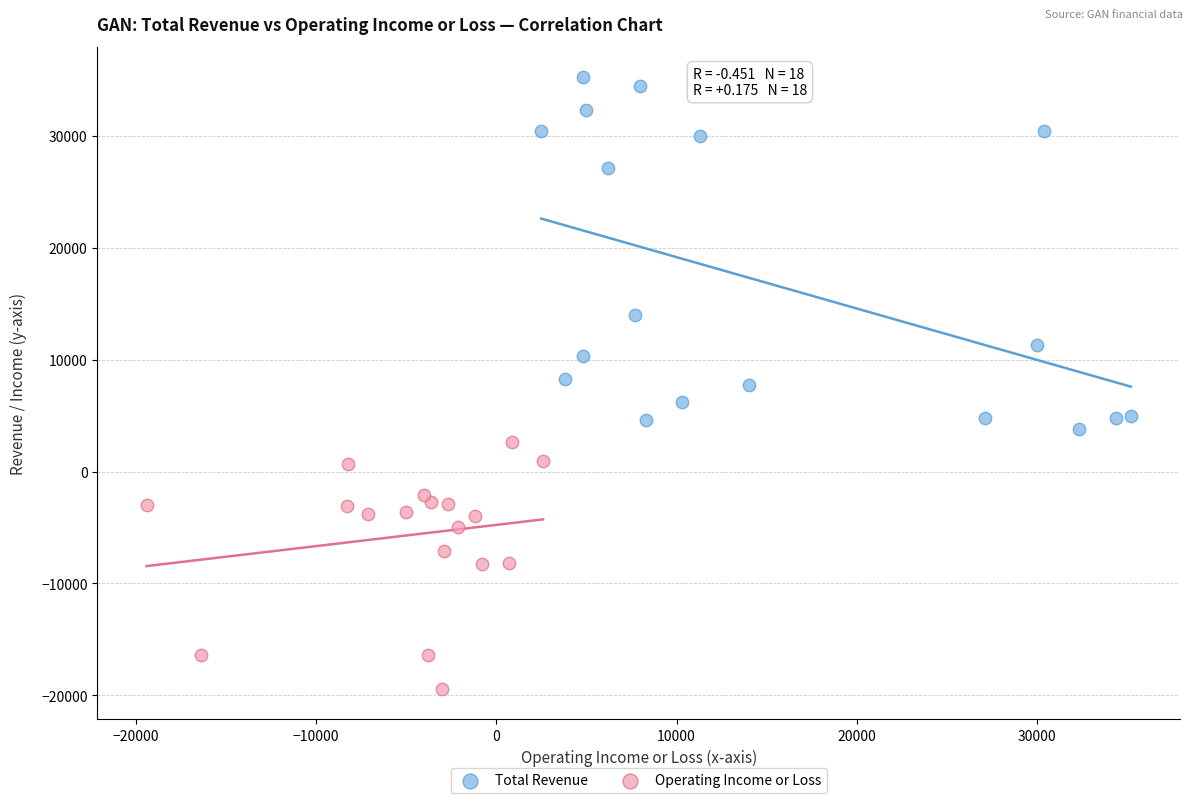

Which series contains the lowest Y value?

Operating Income or Loss